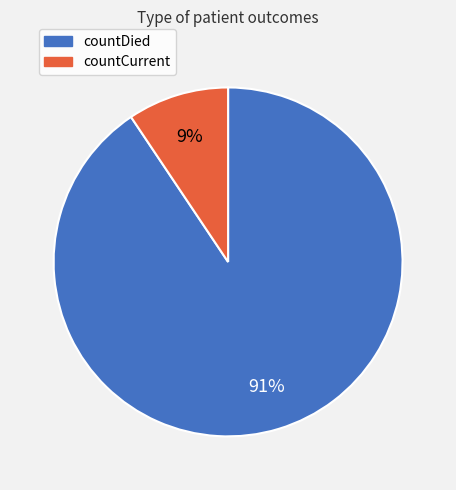

True or false: countDied accounts for 83% of the total.

False